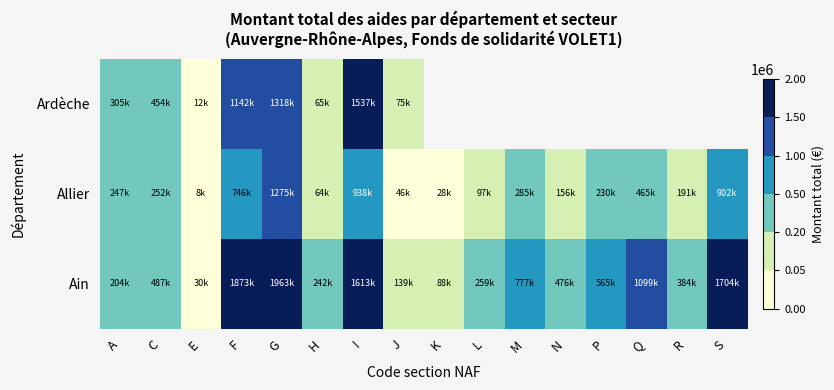

Count the number of categories in the chart.

16